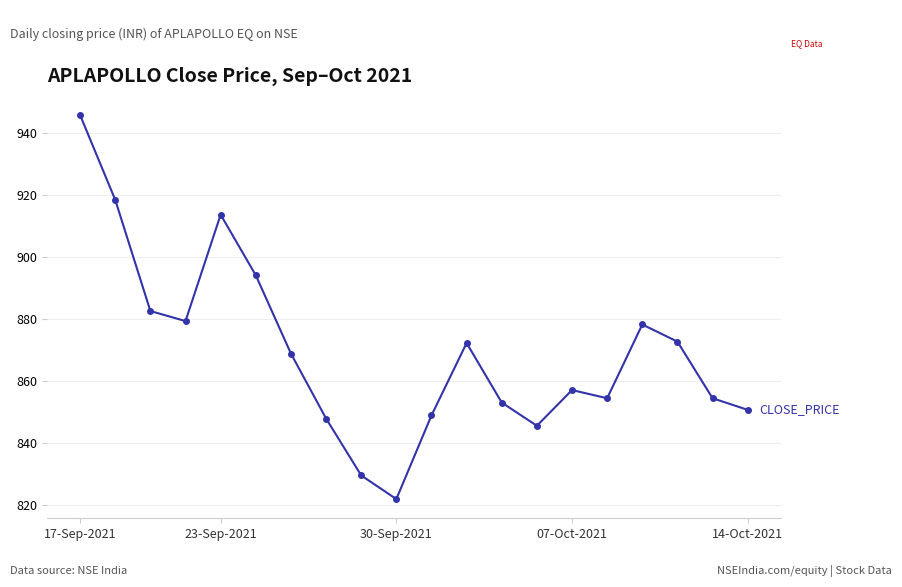

What is the average value?

869.5